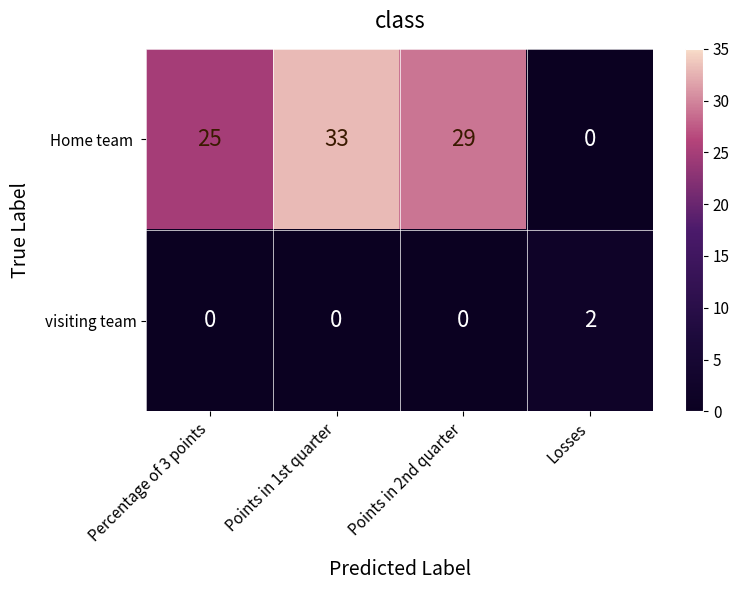

At which category is the sum across all series the highest?

Points in 1st quarter